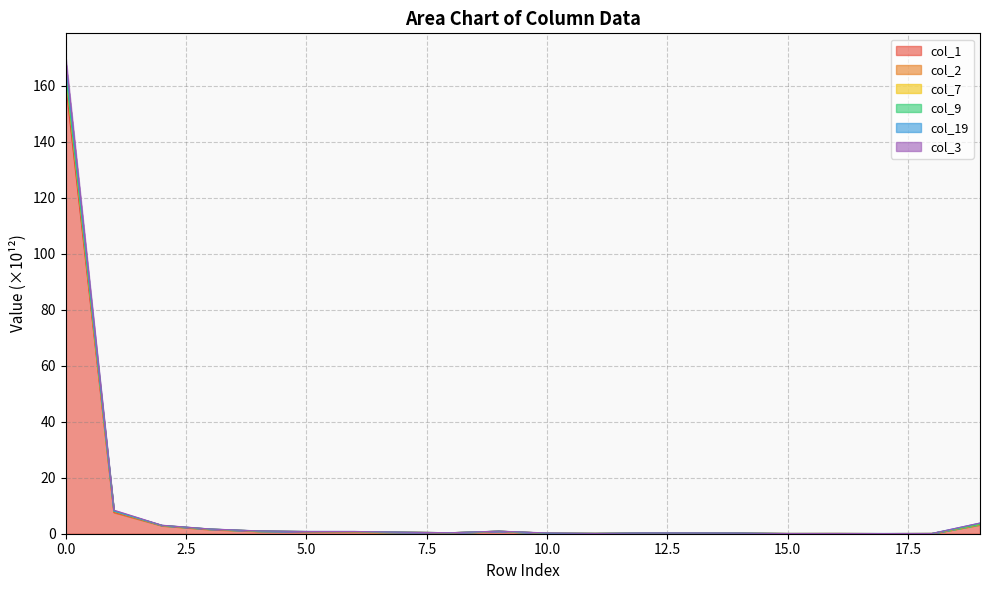

True or false: col_19 has a value of 0.1 at 17.

True